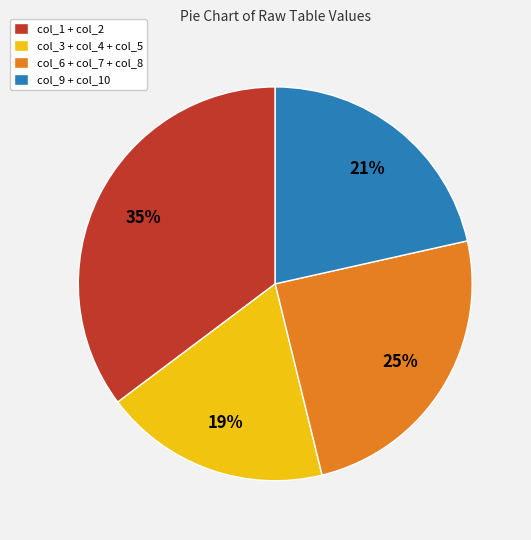

What is the ratio of the value at col_3 + col_4 + col_5 to the value at col_1 + col_2?

0.5